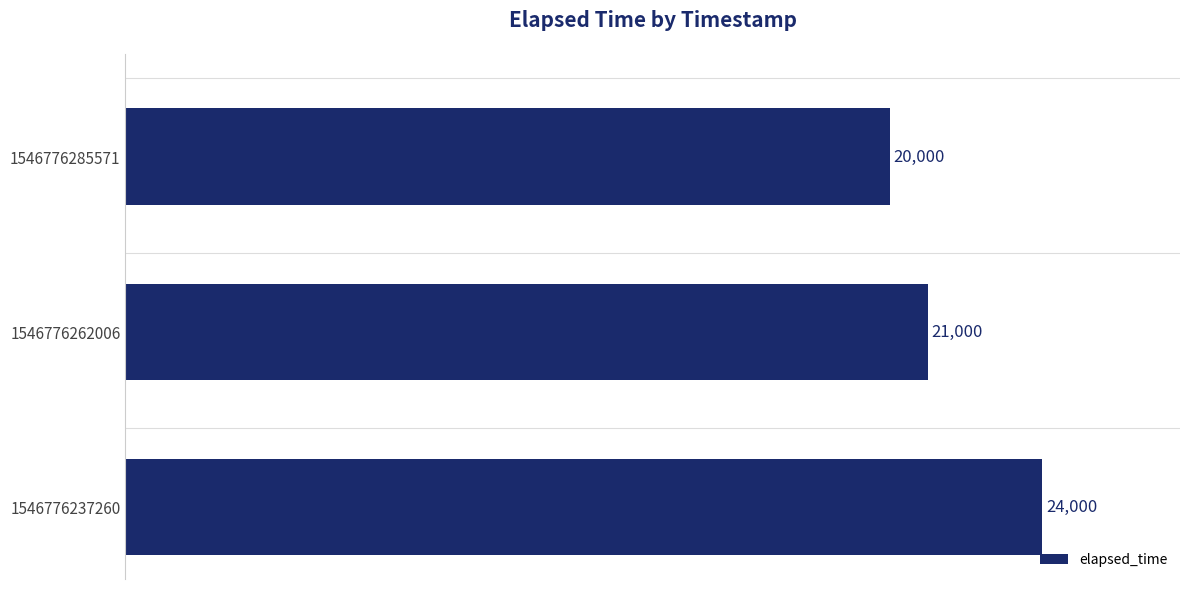

At which label is the value closest to 22000?

1546776262006